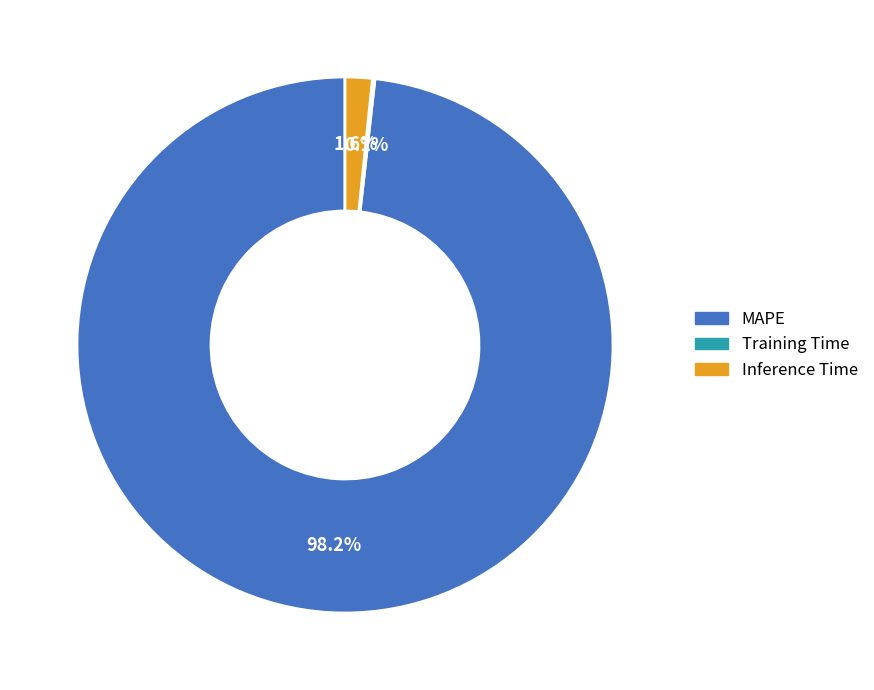

Which slice is the largest?

MAPE